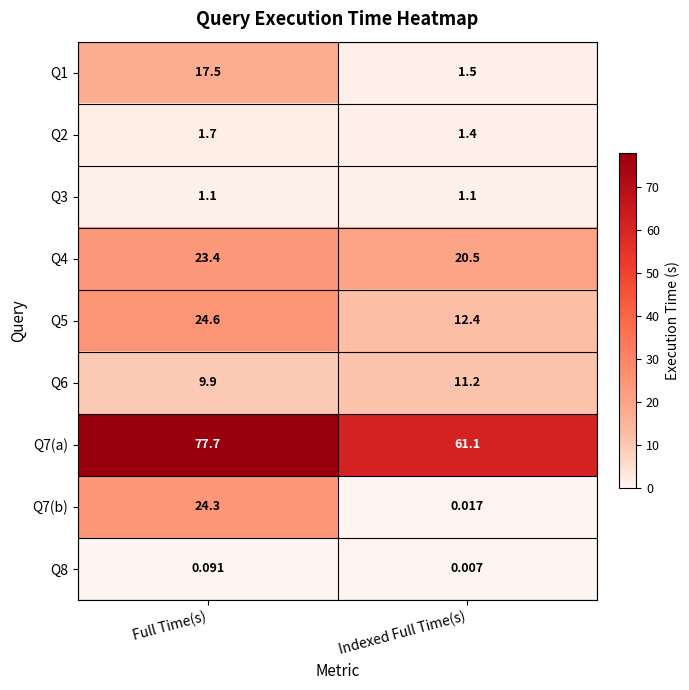

Which category has the lowest value across all series?

Indexed Full Time(s)